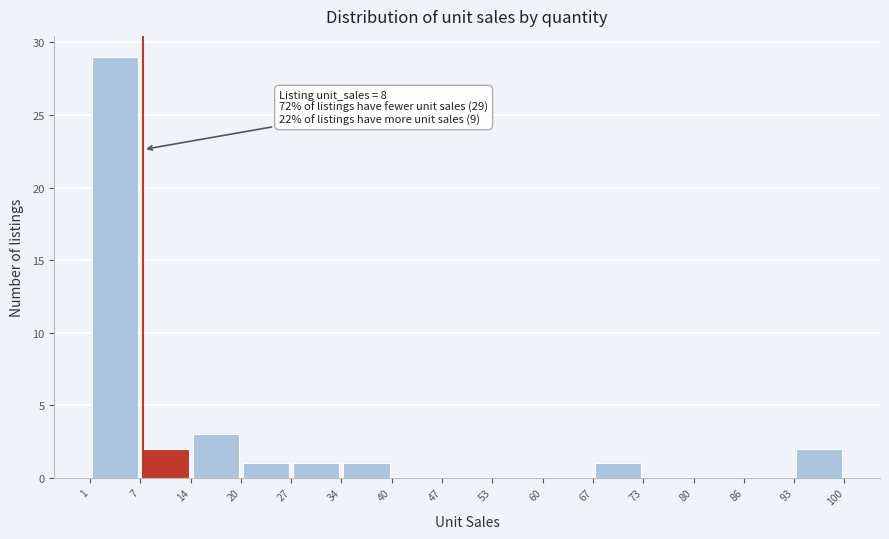

Which range on the x-axis has the tallest bar?

1 to 7